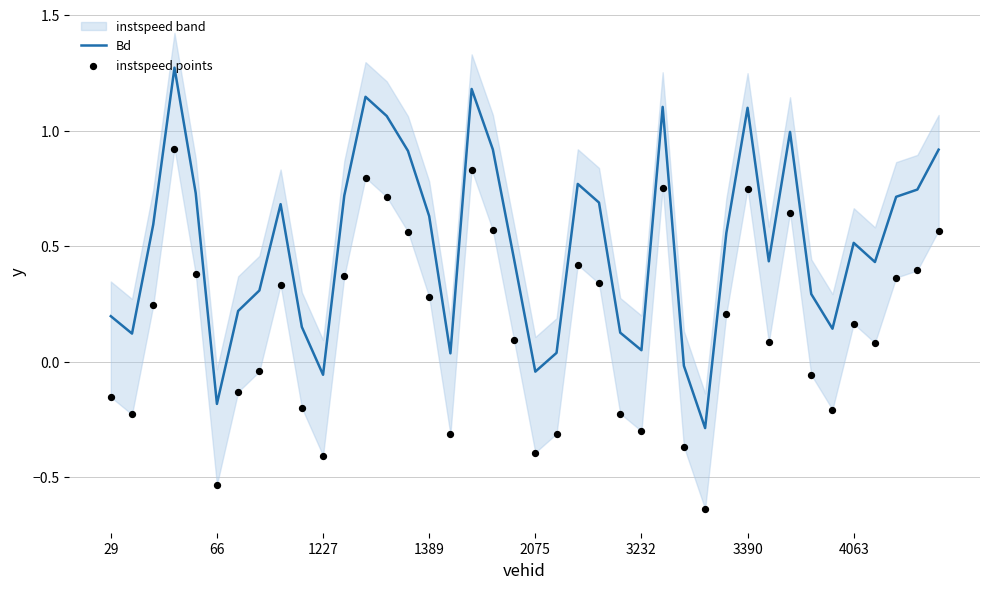

Which series has the widest spread of Y values?

Bd